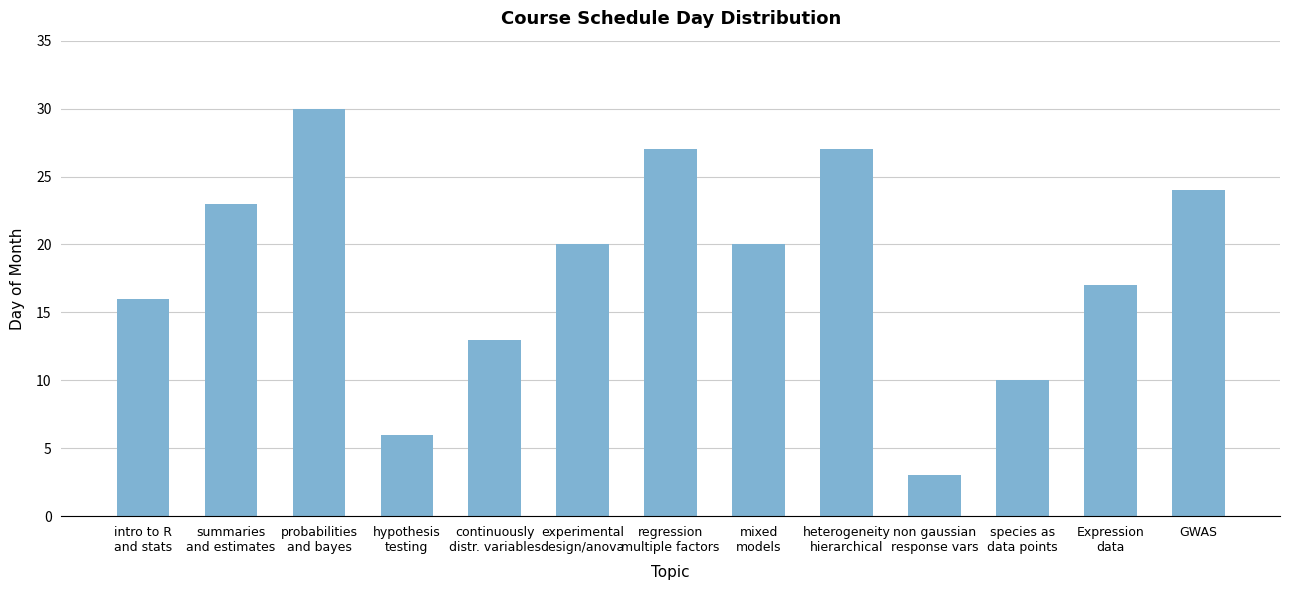

What is the label of the 5th bar from the left?

continuously
distr. variables